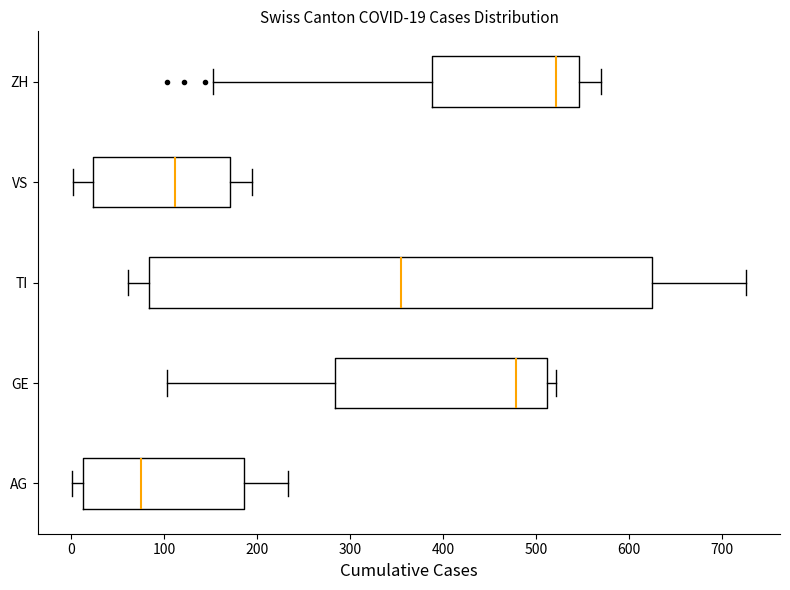

Which box is the widest, from its left edge to its right edge?

TI